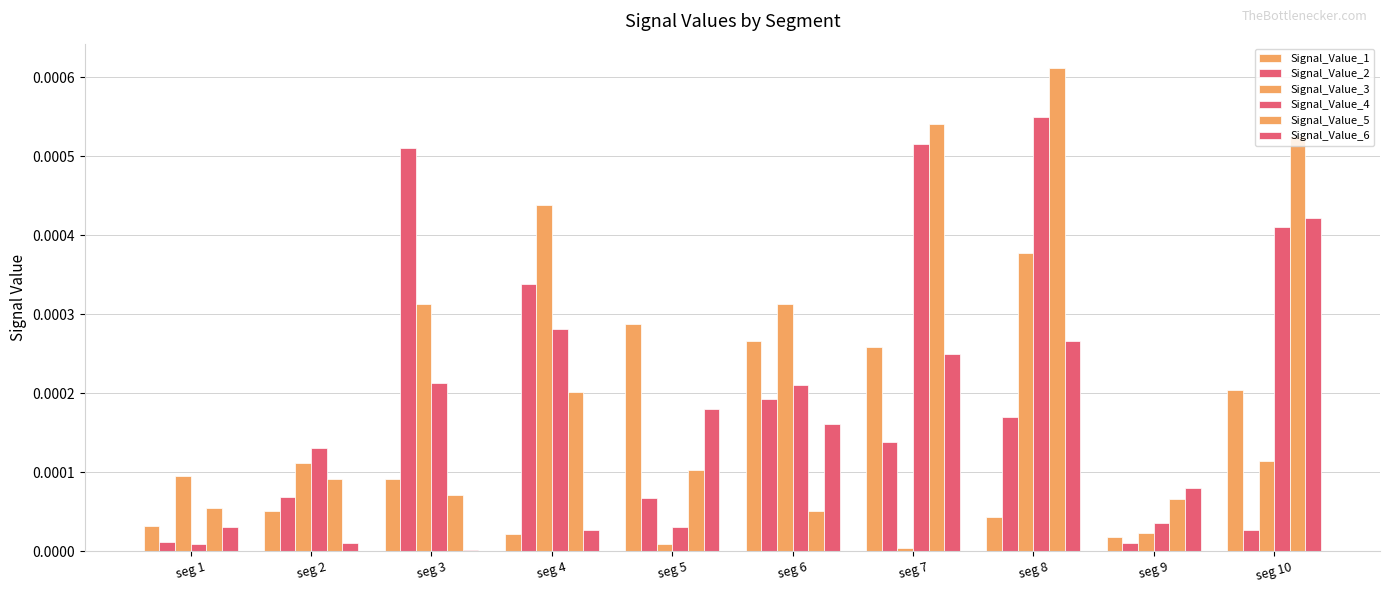

Does the chart contain stacked bars?

No